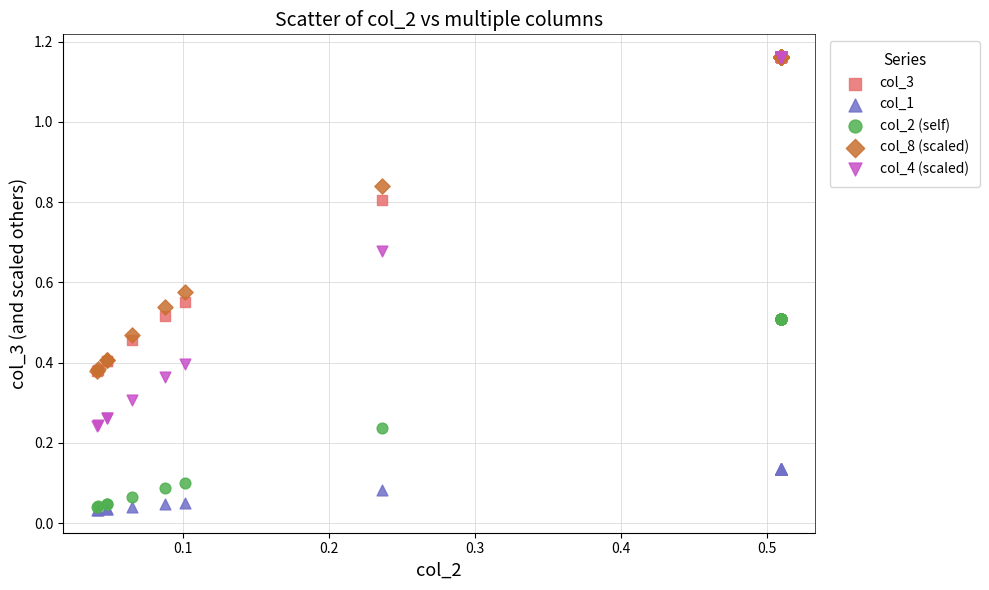

What are all the series names shown in the legend?

col_3, col_1, col_2 (self), col_8 (scaled), col_4 (scaled)